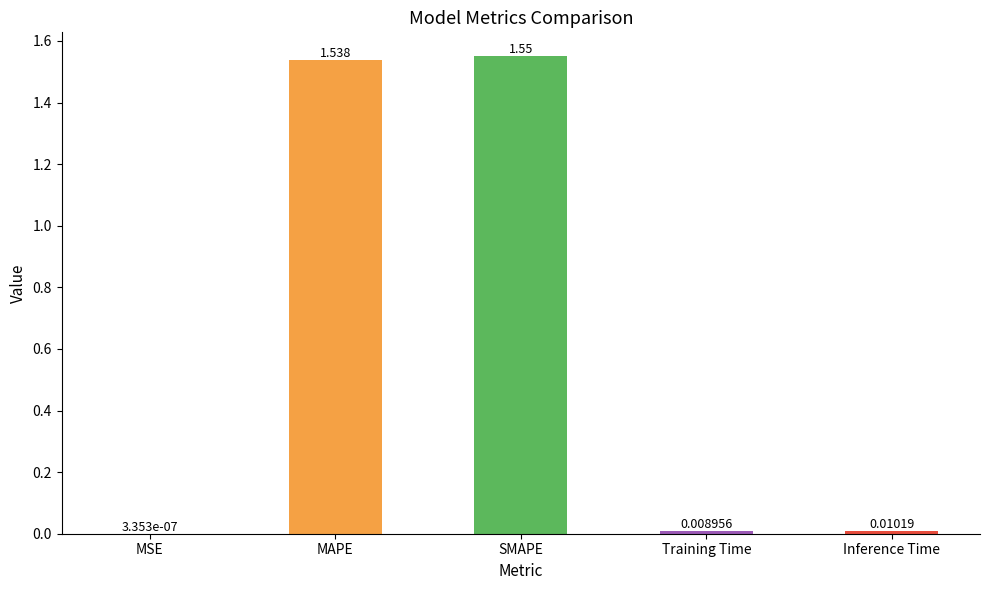

What is the change in value from MSE to SMAPE?

+1.6